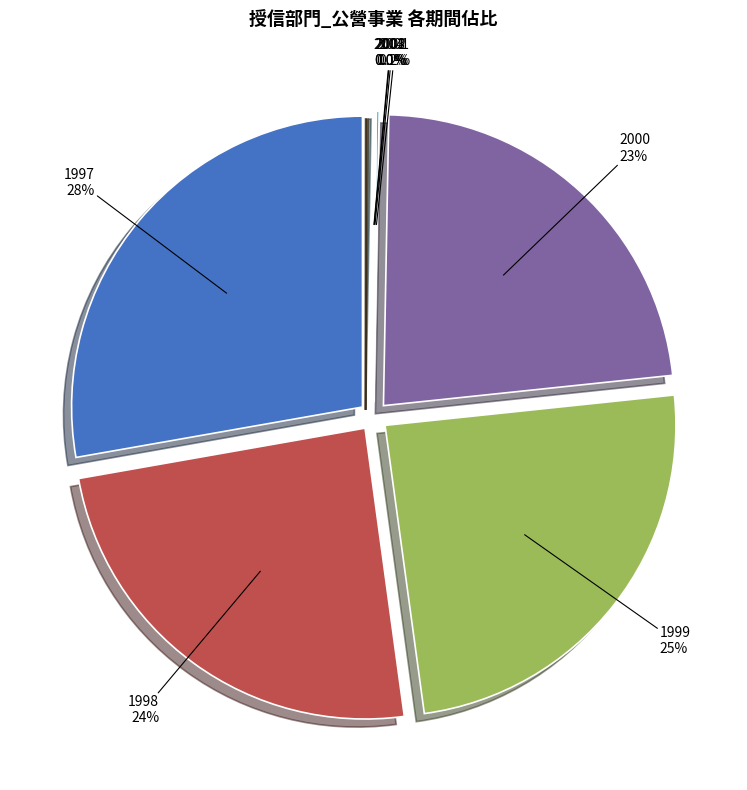

How much of the chart is everything except 2000?

77.0%